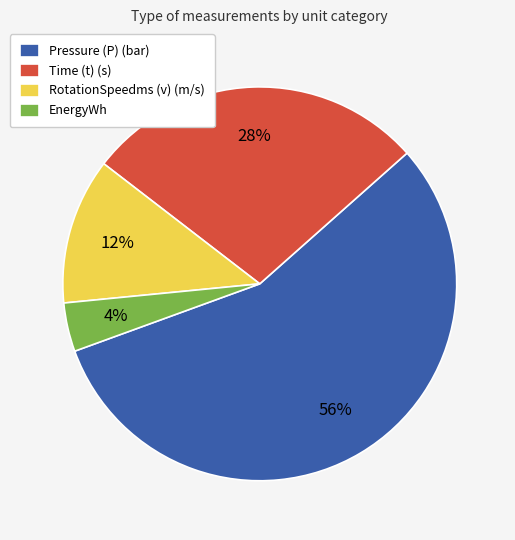

Rank the categories by value from highest to lowest.

Pressure (P) (bar), Time (t) (s), RotationSpeedms (v) (m/s), EnergyWh